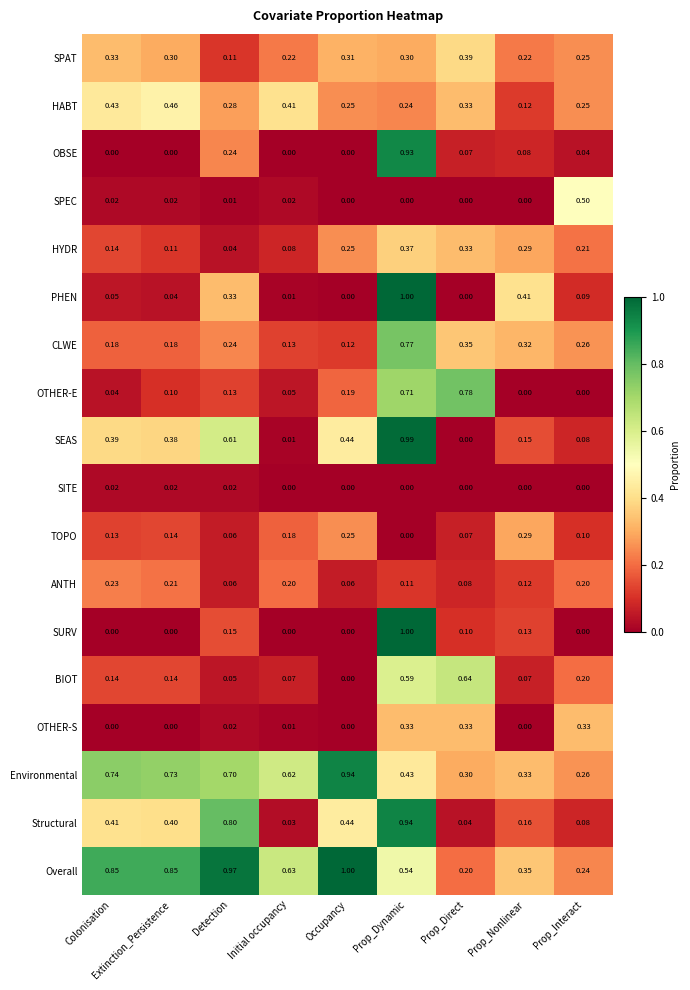

Which series has the largest total across all categories?

Overall